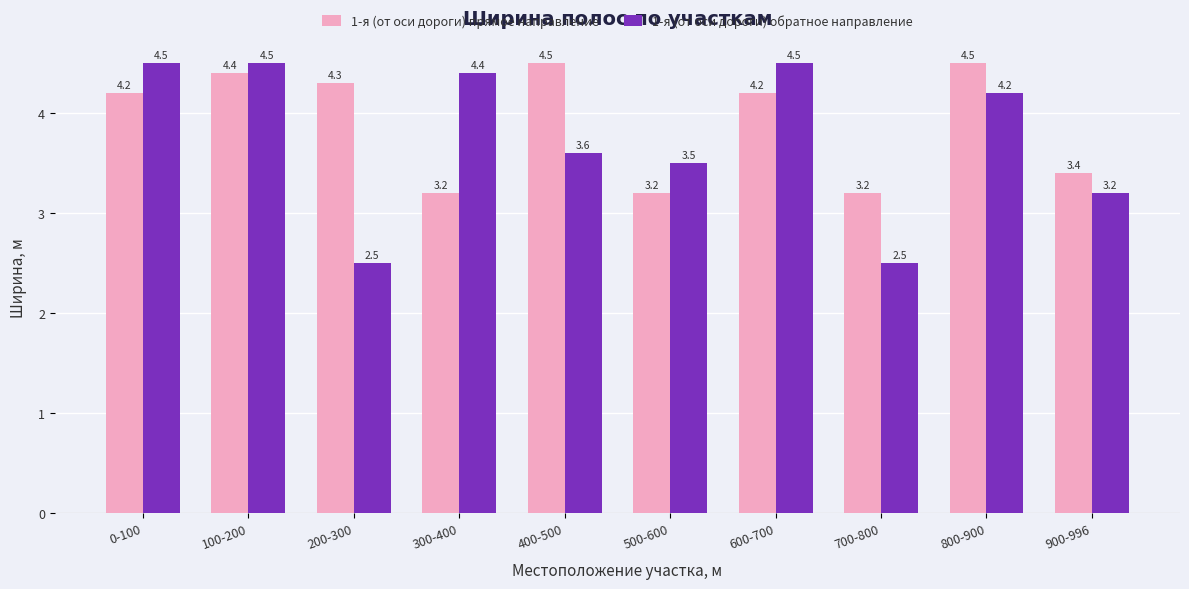

What is the minimum value for 1-я (от оси дороги) обратное направление?

2.5